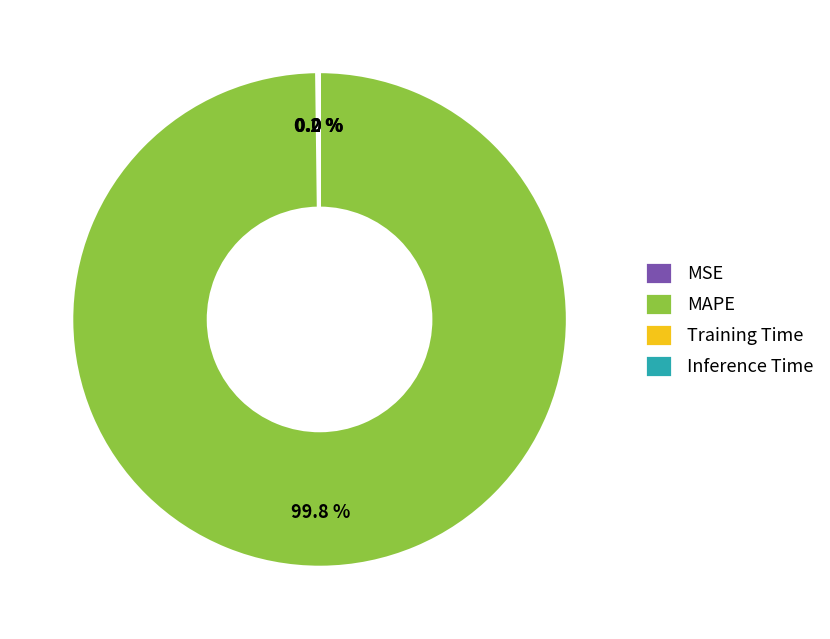

Which category has the biggest portion of the pie?

MAPE